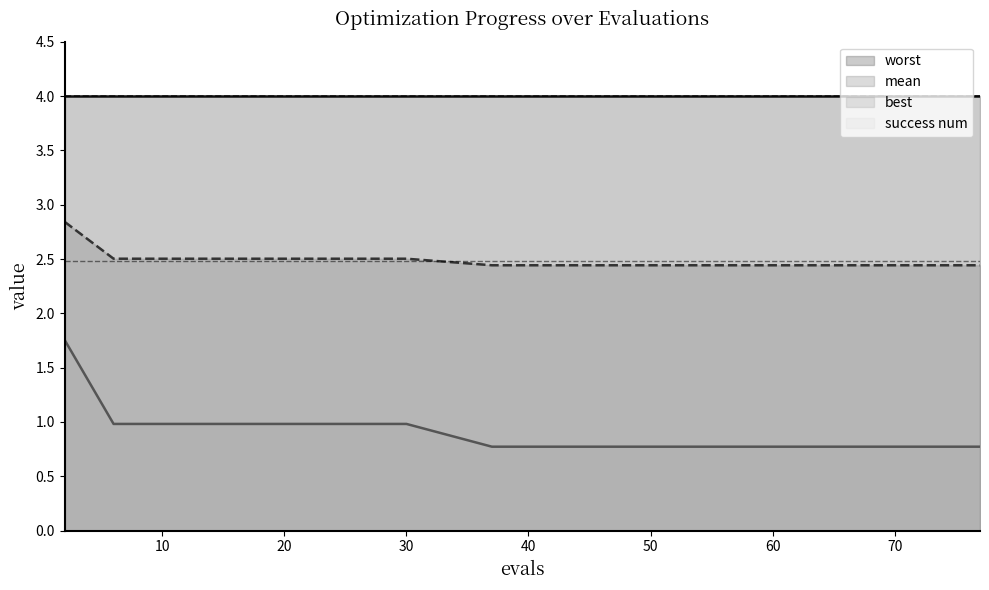

How many lines are shown in the chart?

4